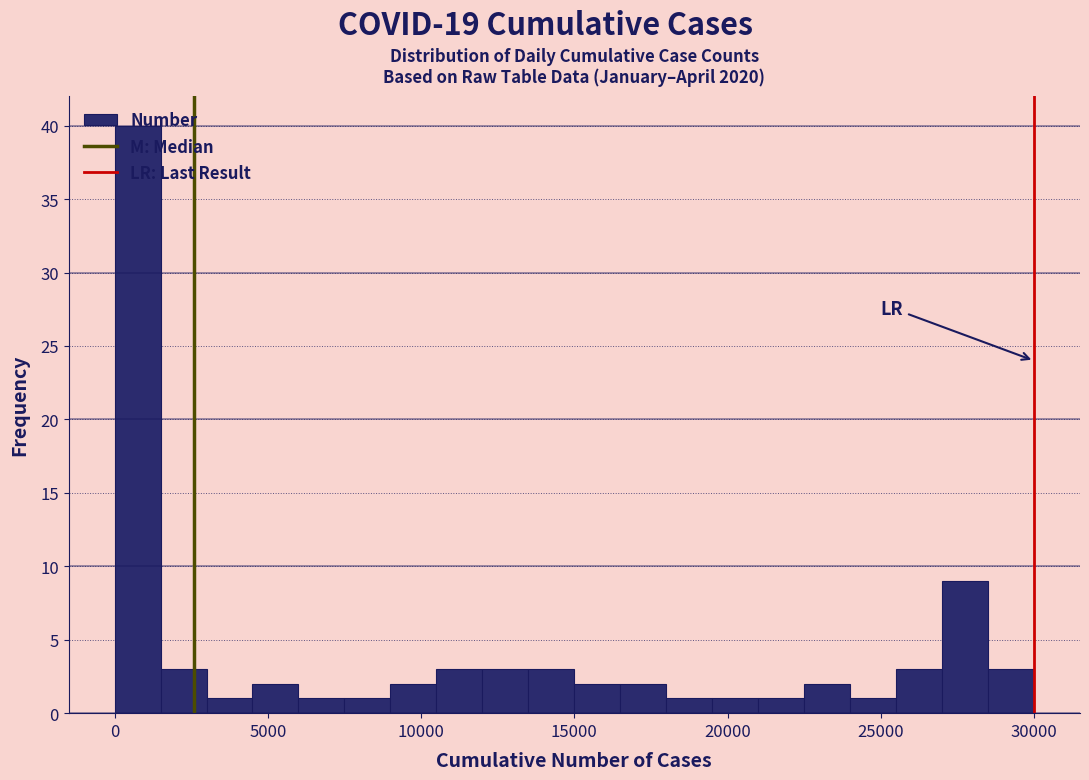

Around what value on the x-axis is the tallest bar? Give the approximate position of its centre, as read against the axis.

1000